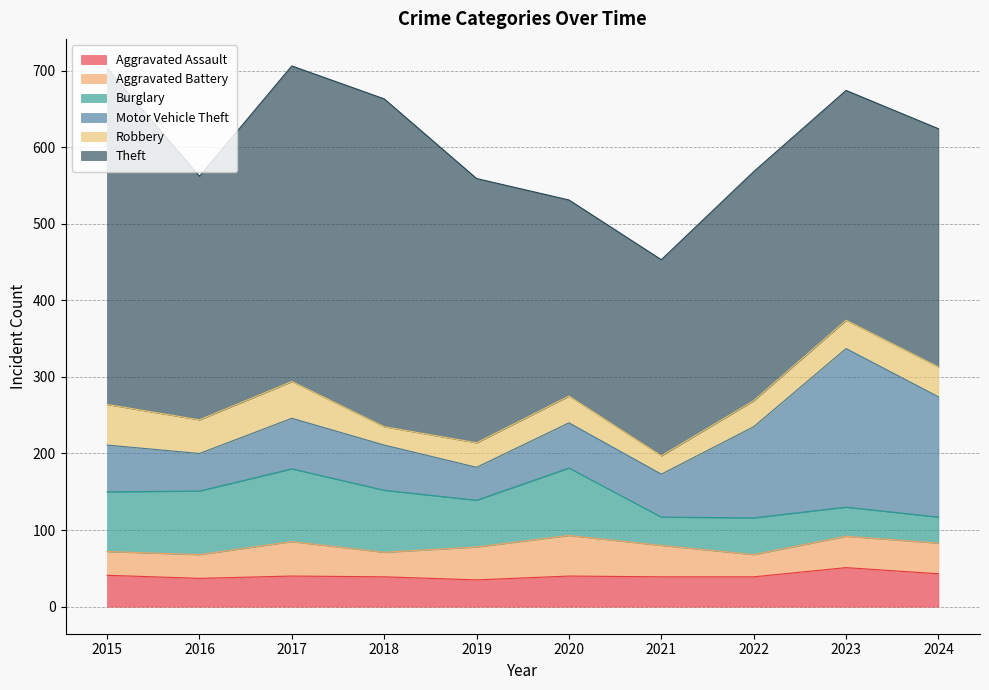

Rank the series at 2021 from highest to lowest value.

Theft, Motor Vehicle Theft, Aggravated Battery, Aggravated Assault, Burglary, Robbery